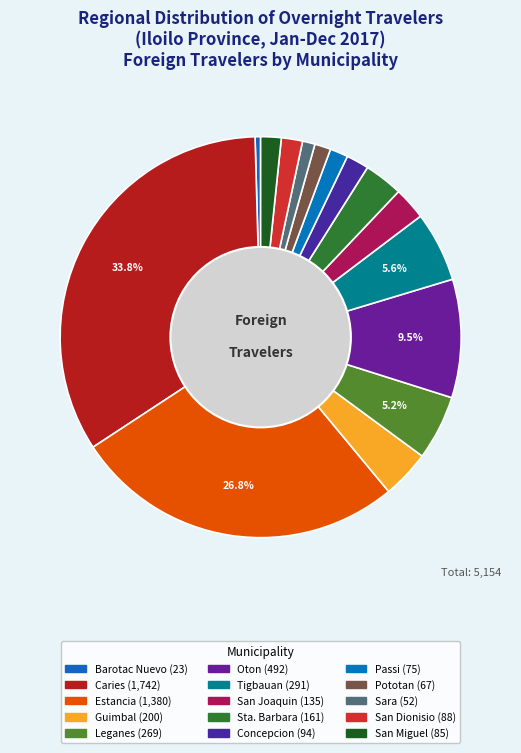

What is the largest slice in the pie chart?

Caries